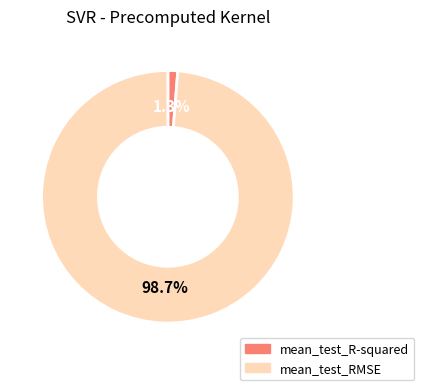

The mean_test_R-squared slice represents 1% of the pie. True or false?

True